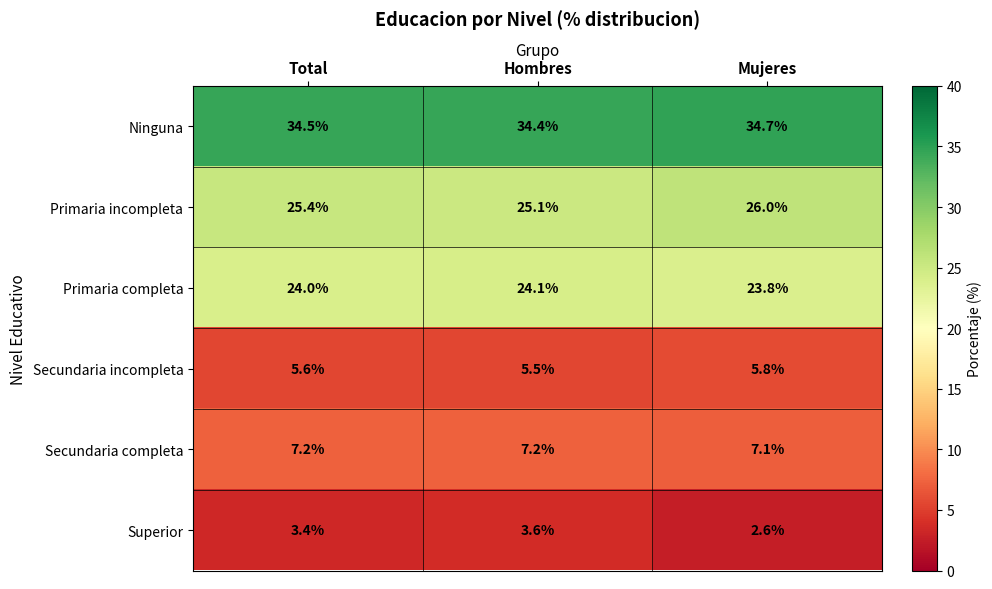

What is the total value across all series at Mujeres?

100.0